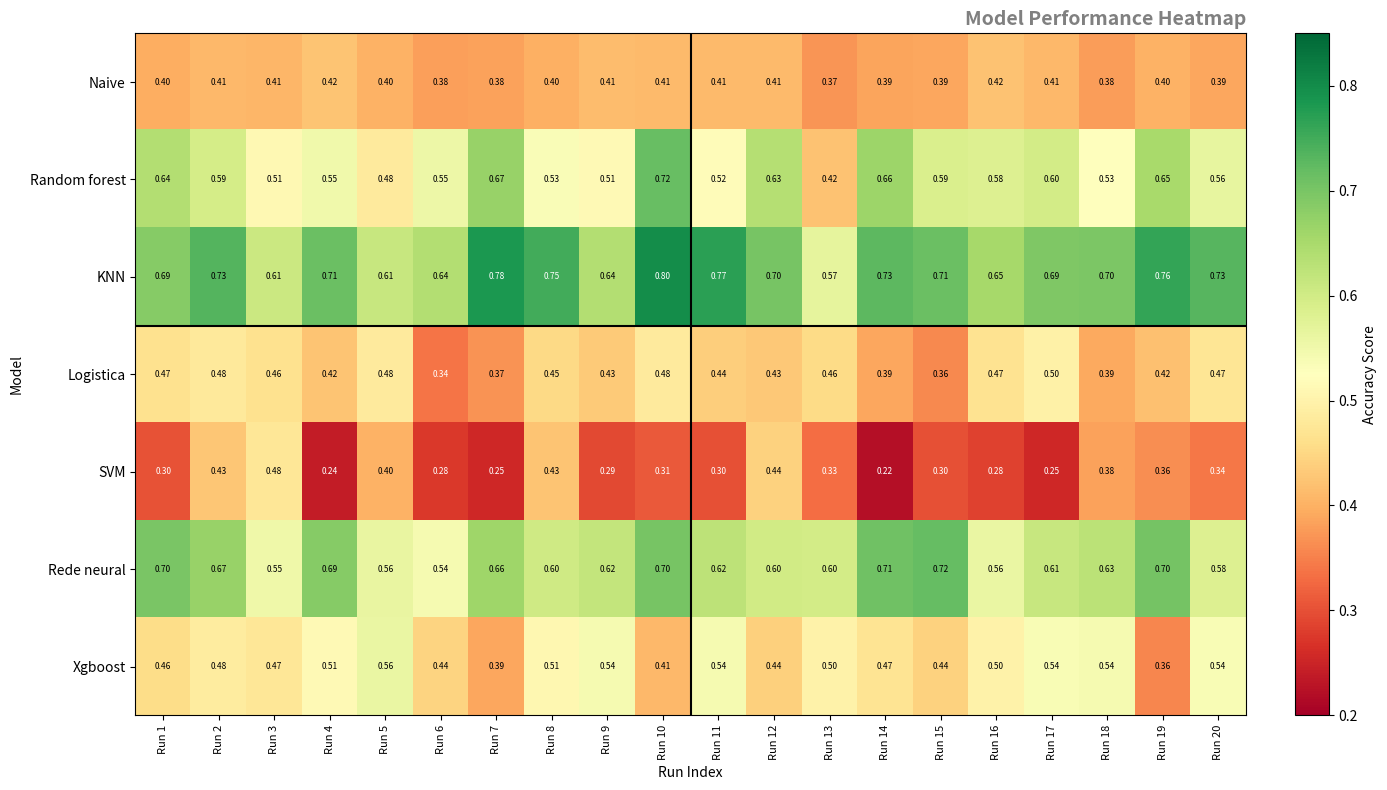

Which series has the widest spread of values?

Random forest